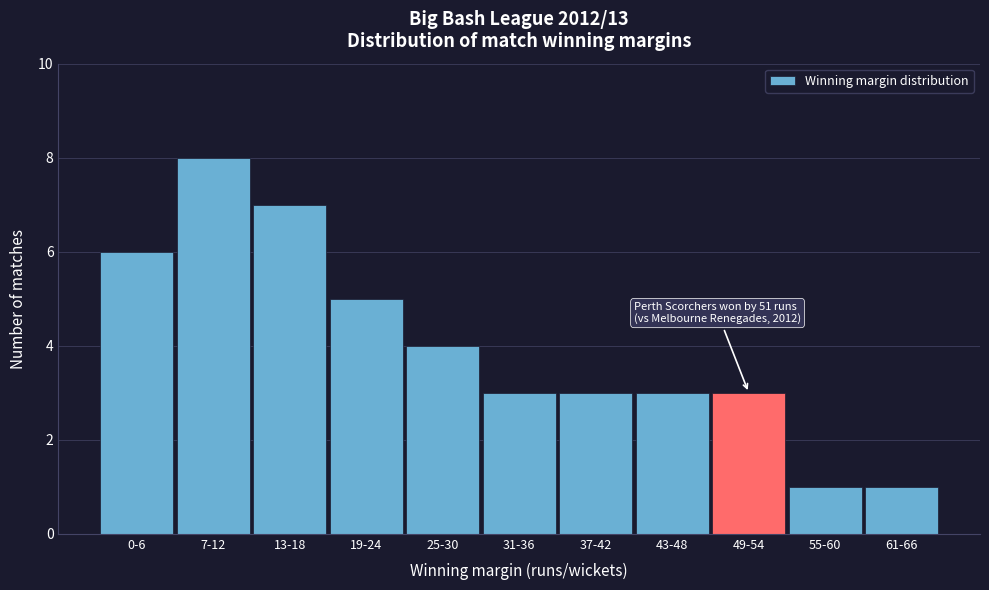

Reading left to right, what are all the values shown in this chart?

6	8	7	5	4	3	3	3	3	1	1